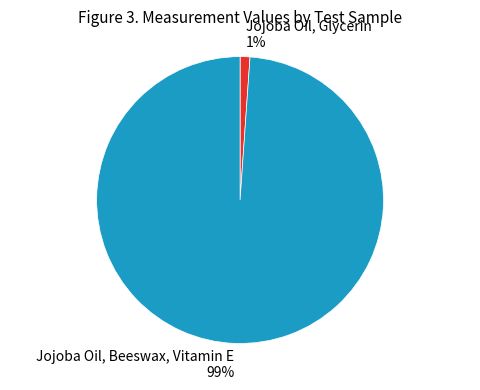

Which has a higher value, Jojoba Oil, Beeswax, Vitamin E or Jojoba Oil, Glycerin?

Jojoba Oil, Beeswax, Vitamin E